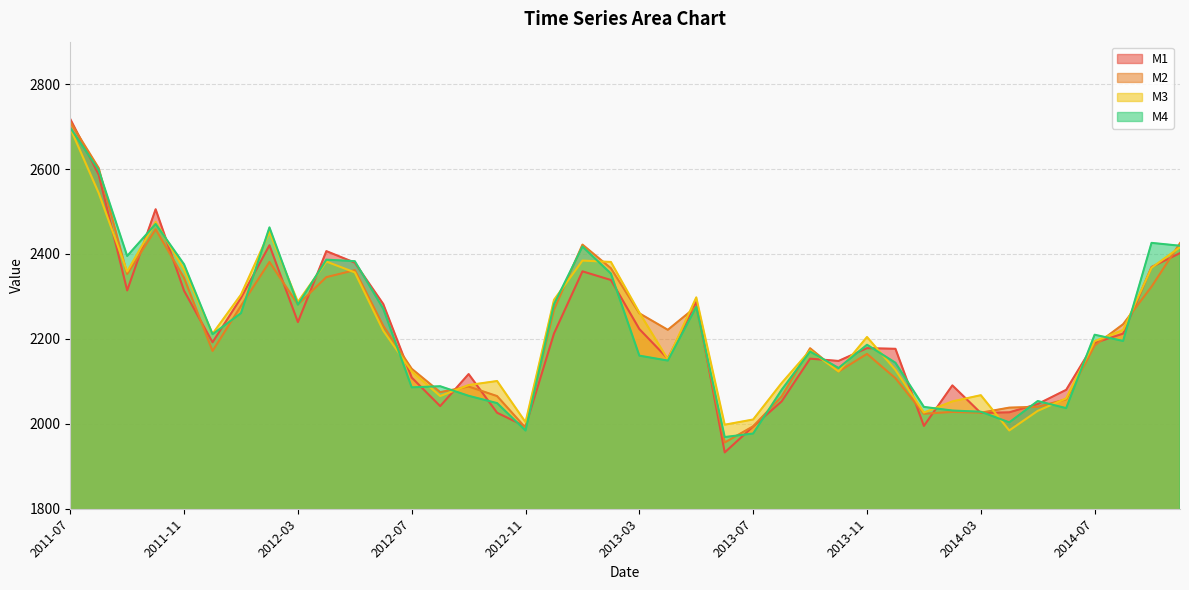

At which category is the sum across all series the highest?

2011-07